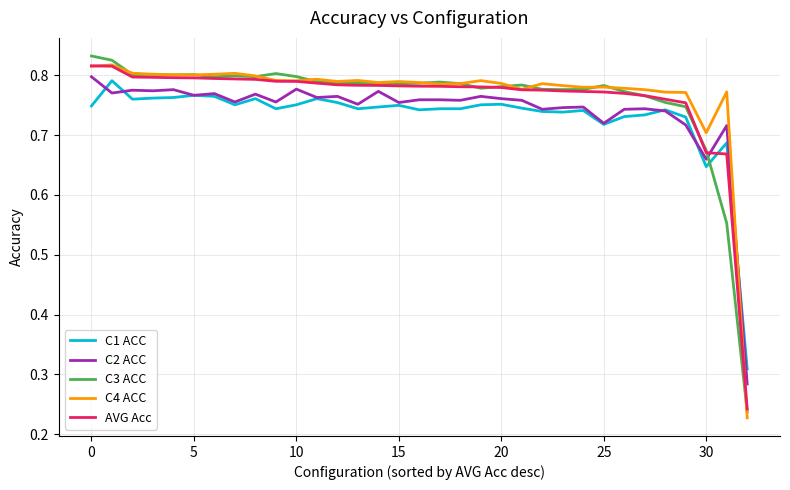

Is this an area chart (filled region under the line)?

No